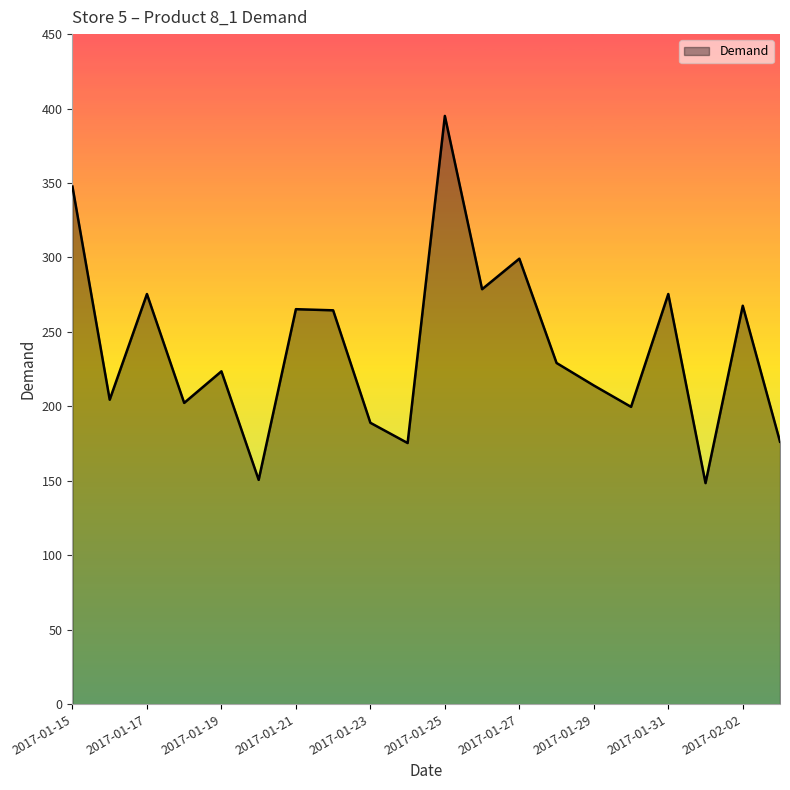

What is the maximum value shown in the chart?

395.1